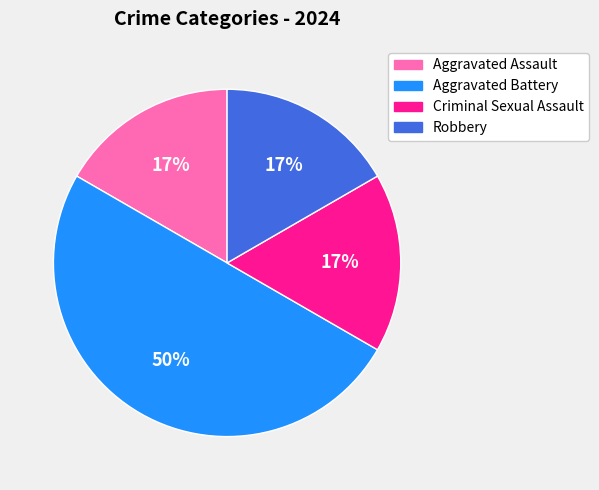

Does Criminal Sexual Assault account for over 50% of the chart?

No